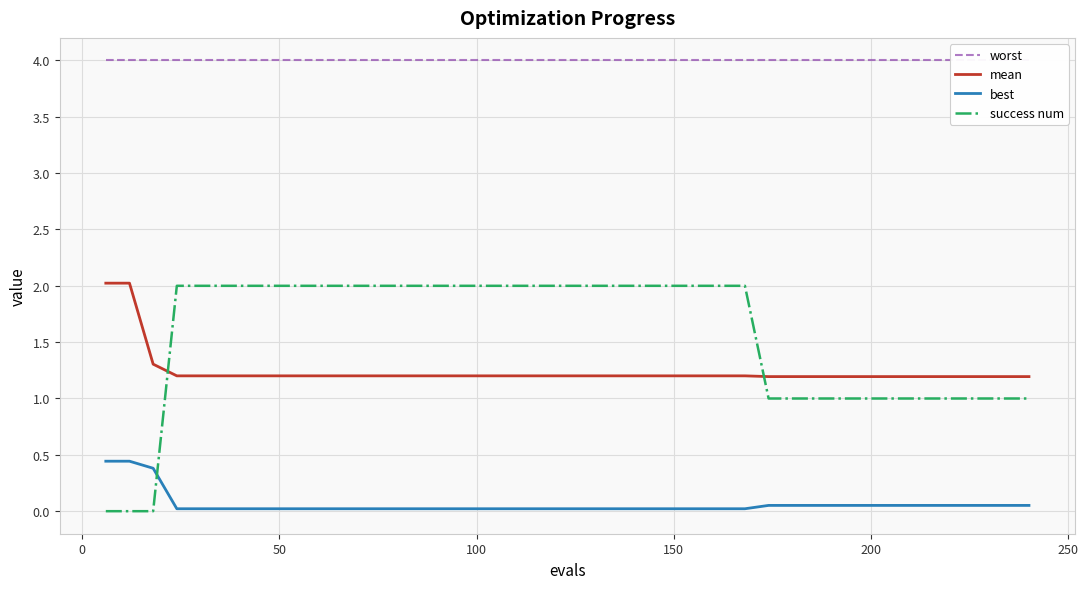

Rank the series by their maximum value, from lowest to highest.

best, success num, mean, worst